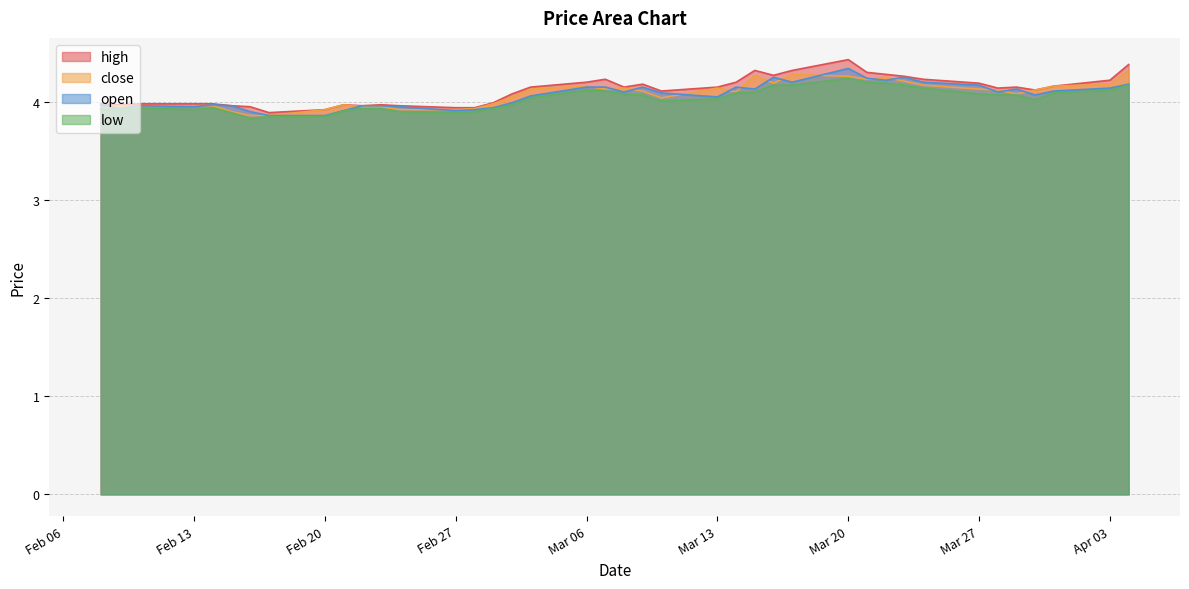

Which series has the largest total across all categories?

high